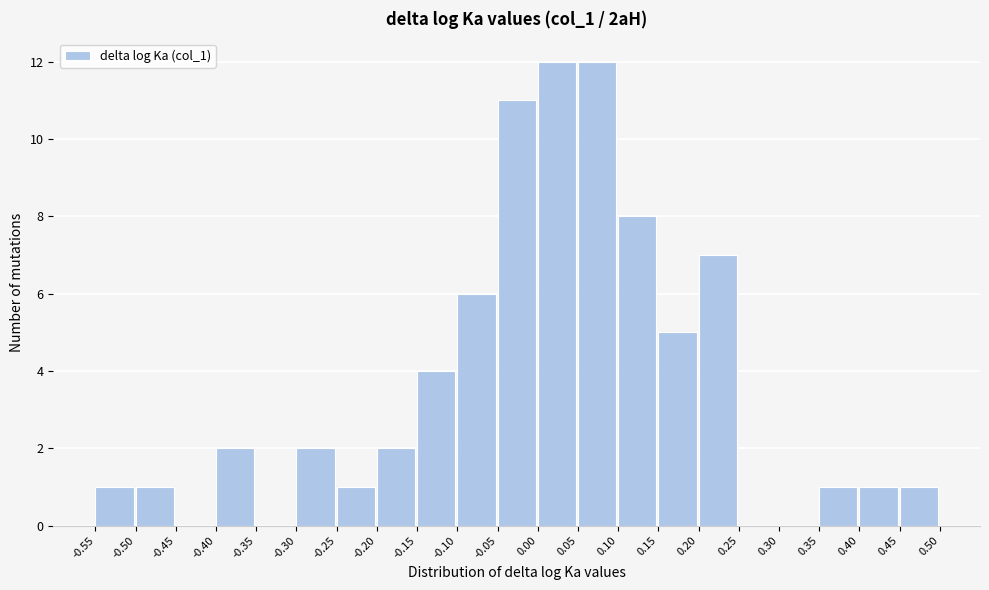

How tall is the bar that spans 0.15 to 0.20 on the x-axis? The values are not printed on the chart, so give them approximately, as read against the axis.

5